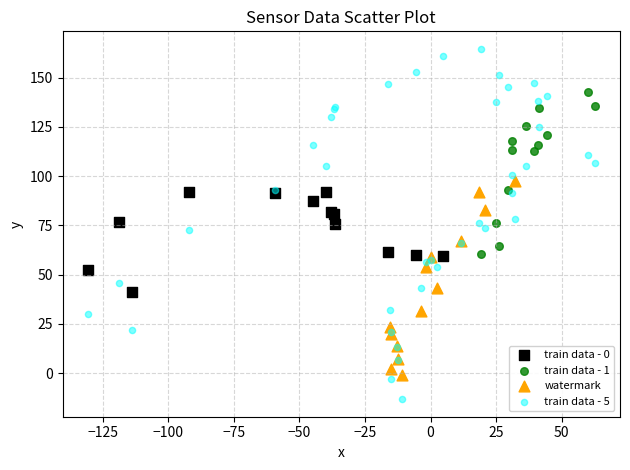

Which series contains the highest Y value?

train data - 5